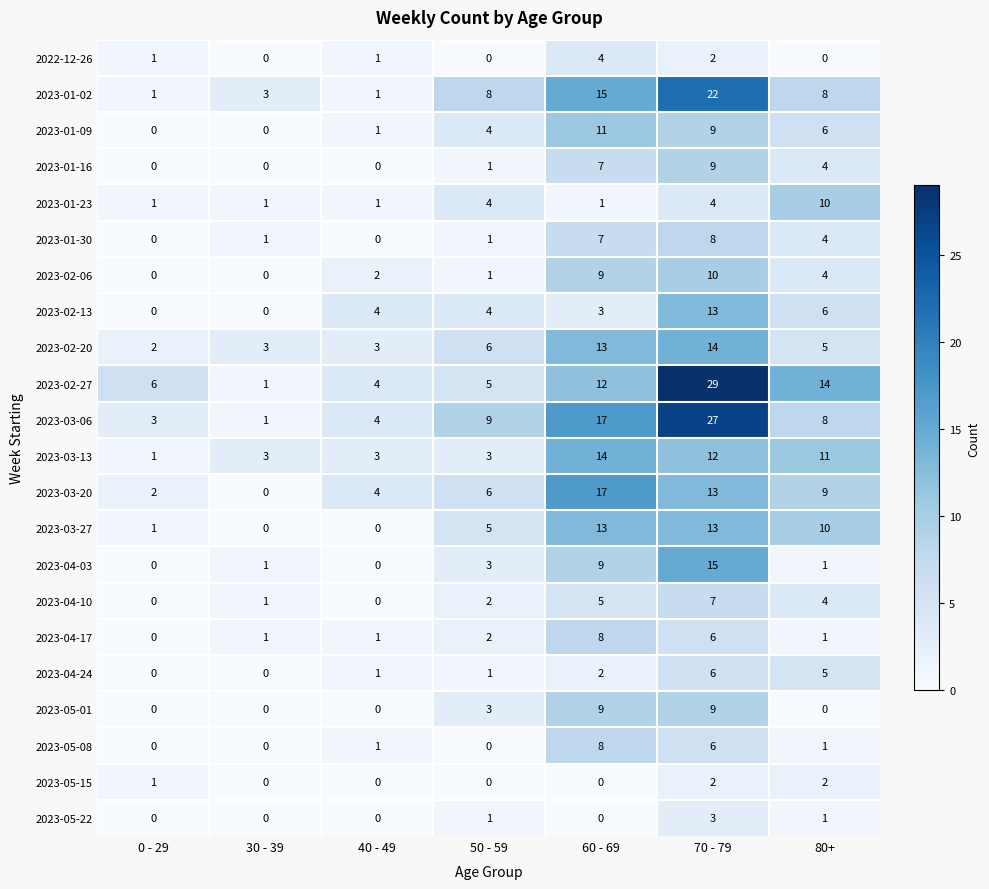

True or false: 2023-01-02 has a value of 4 at 60 - 69.

False